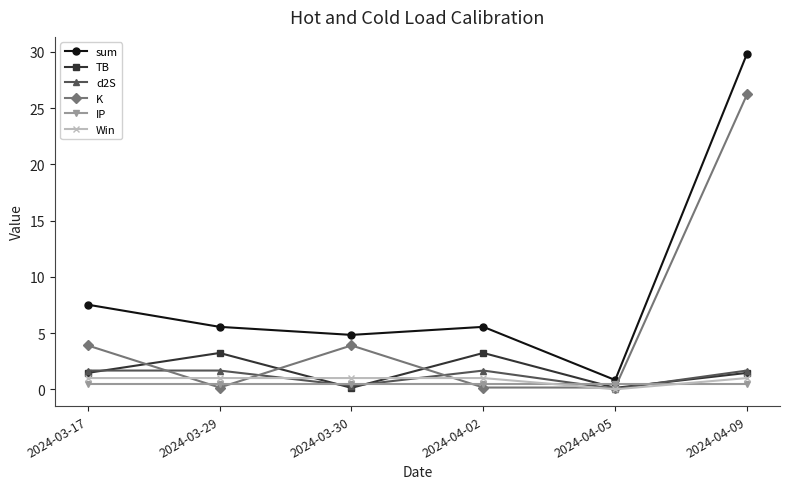

What is the label of the 5th point from the left?

2024-04-05